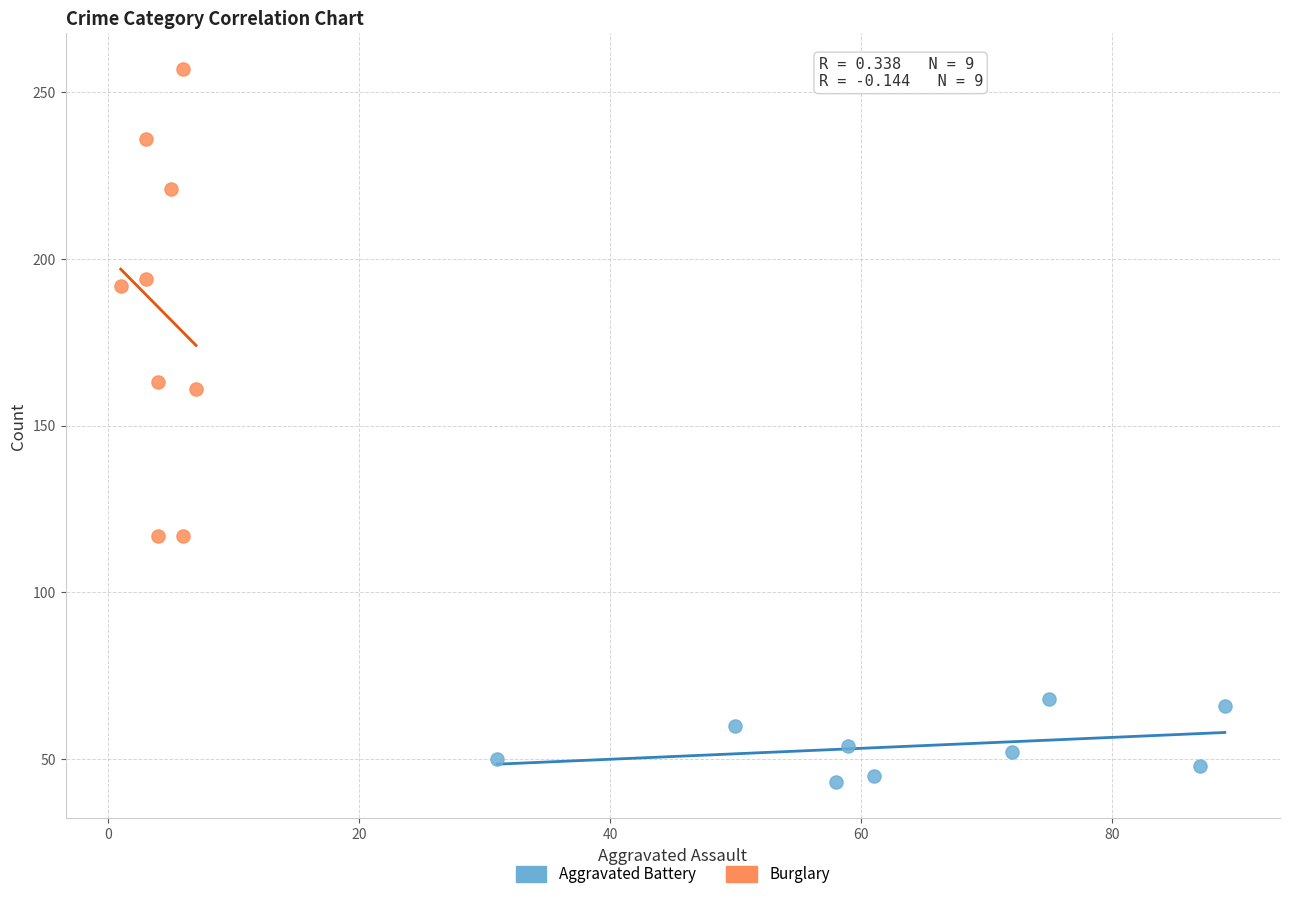

What are all the series names shown in the legend?

Aggravated Battery, Burglary